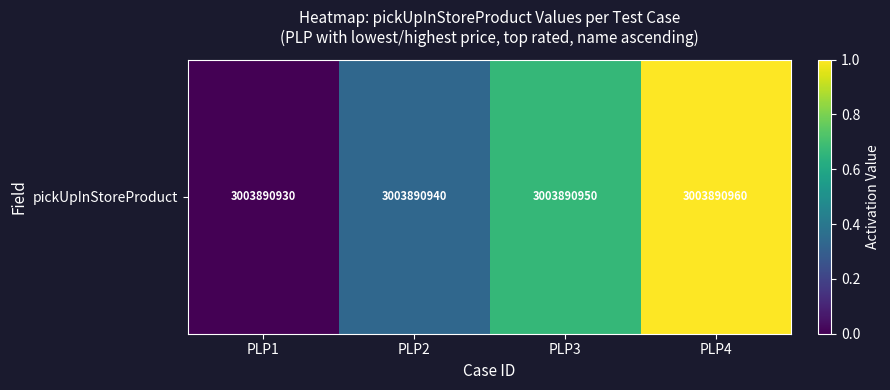

At which category does the chart reach its minimum across all series?

PLP1